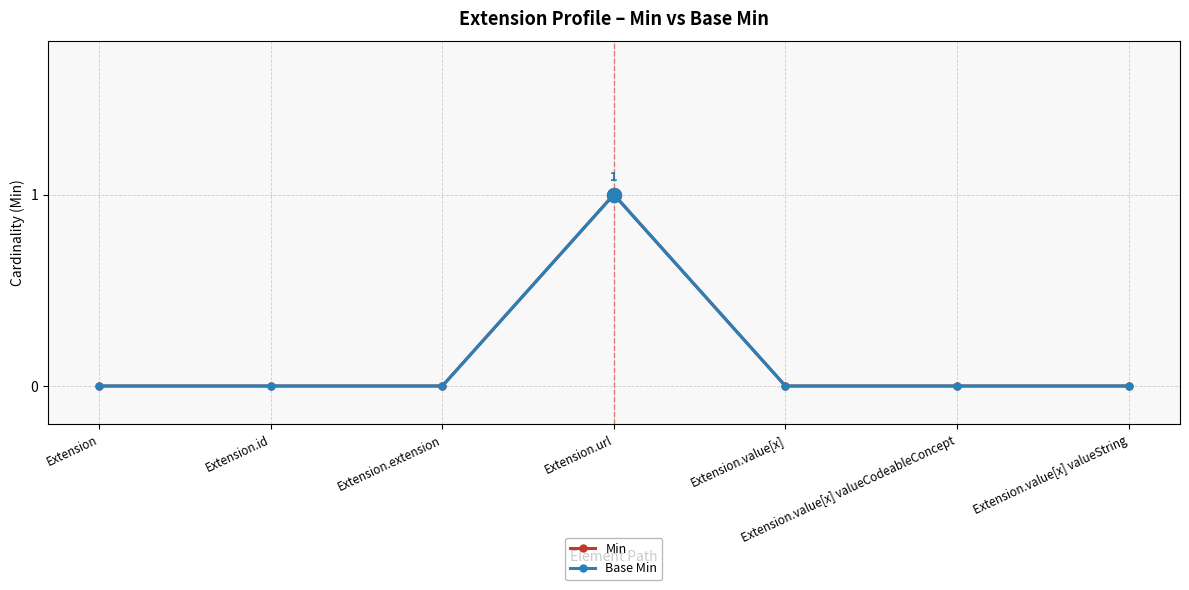

At how many categories does at least one series exceed 0?

1